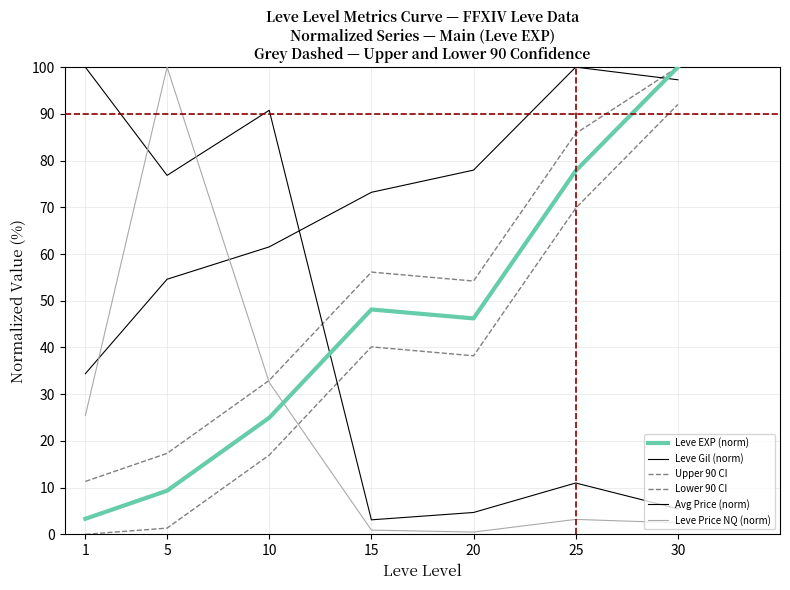

Is this an area chart (filled region under the line)?

No